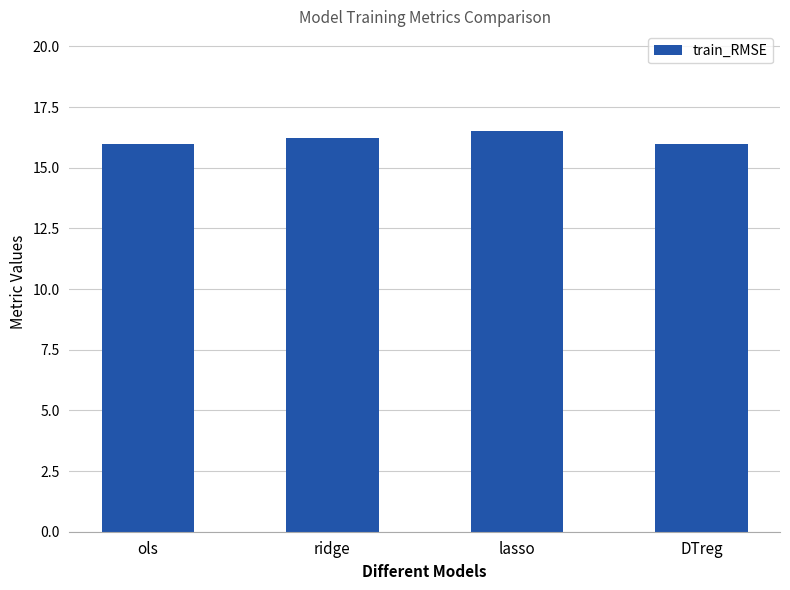

What is the ratio of the value at ridge to the value at lasso?

1.0